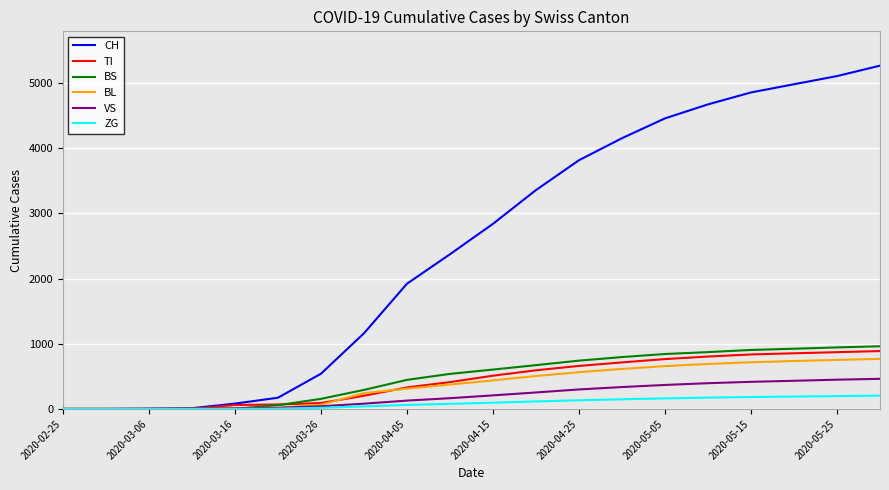

Which series has the largest range (max minus min)?

CH